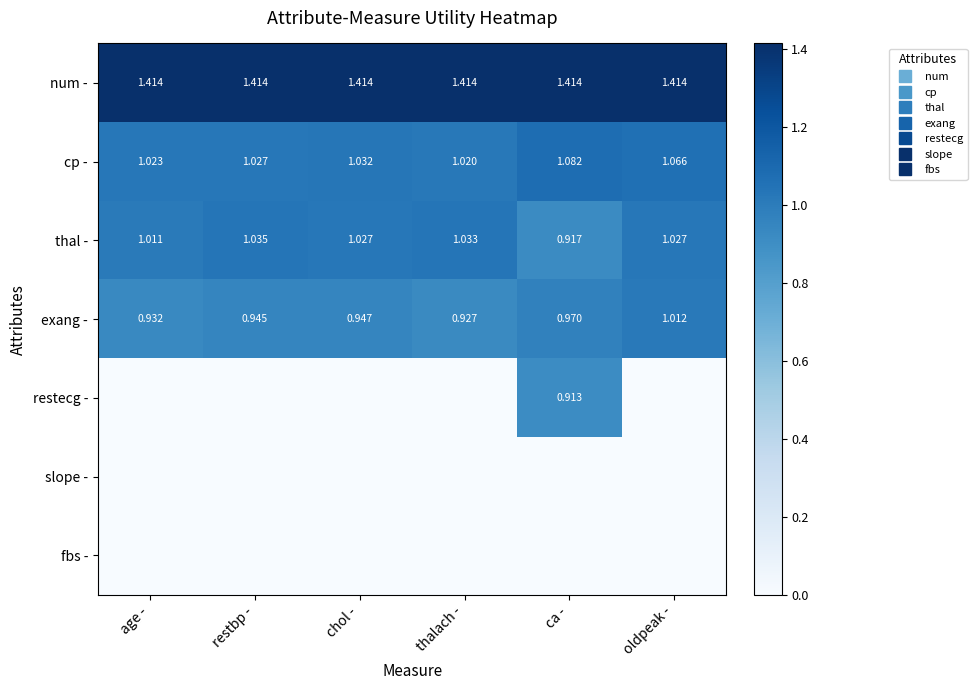

What is the difference between the highest and lowest values at thalach -?

1.4